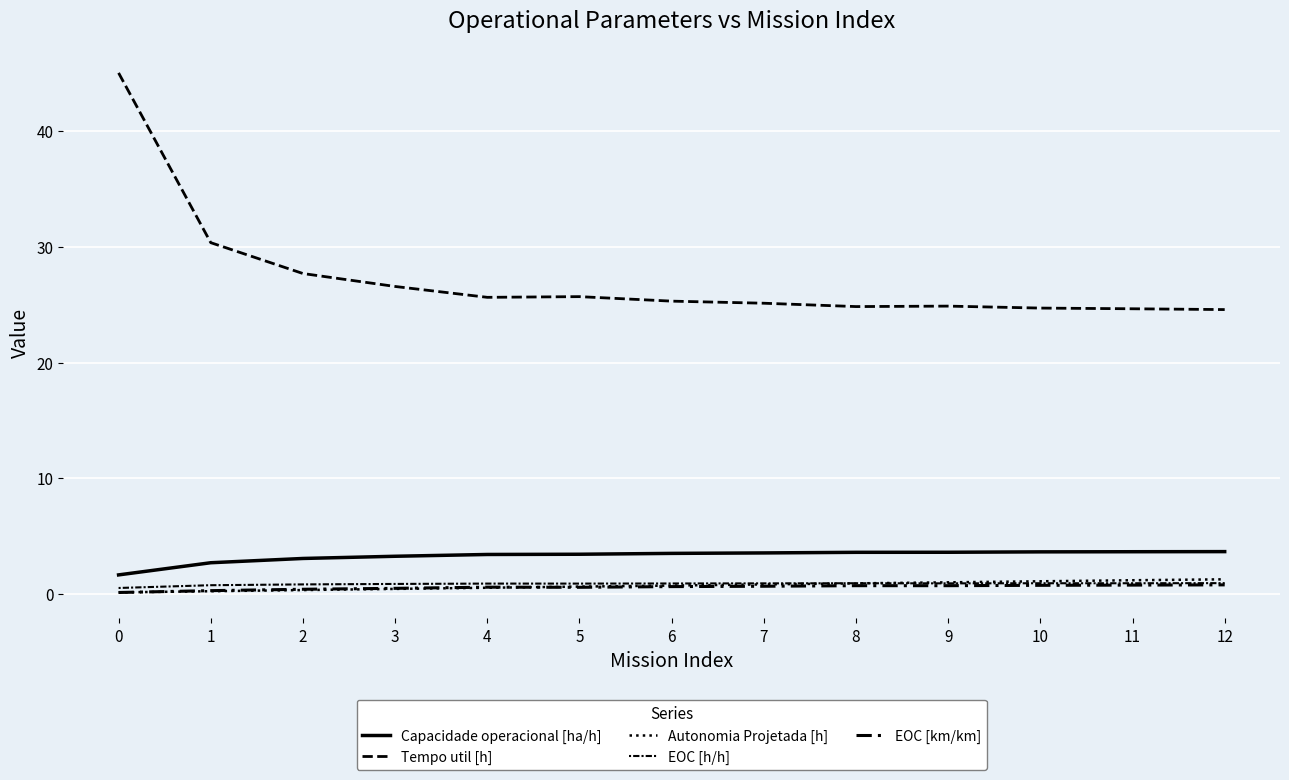

How many lines are shown in the chart?

5